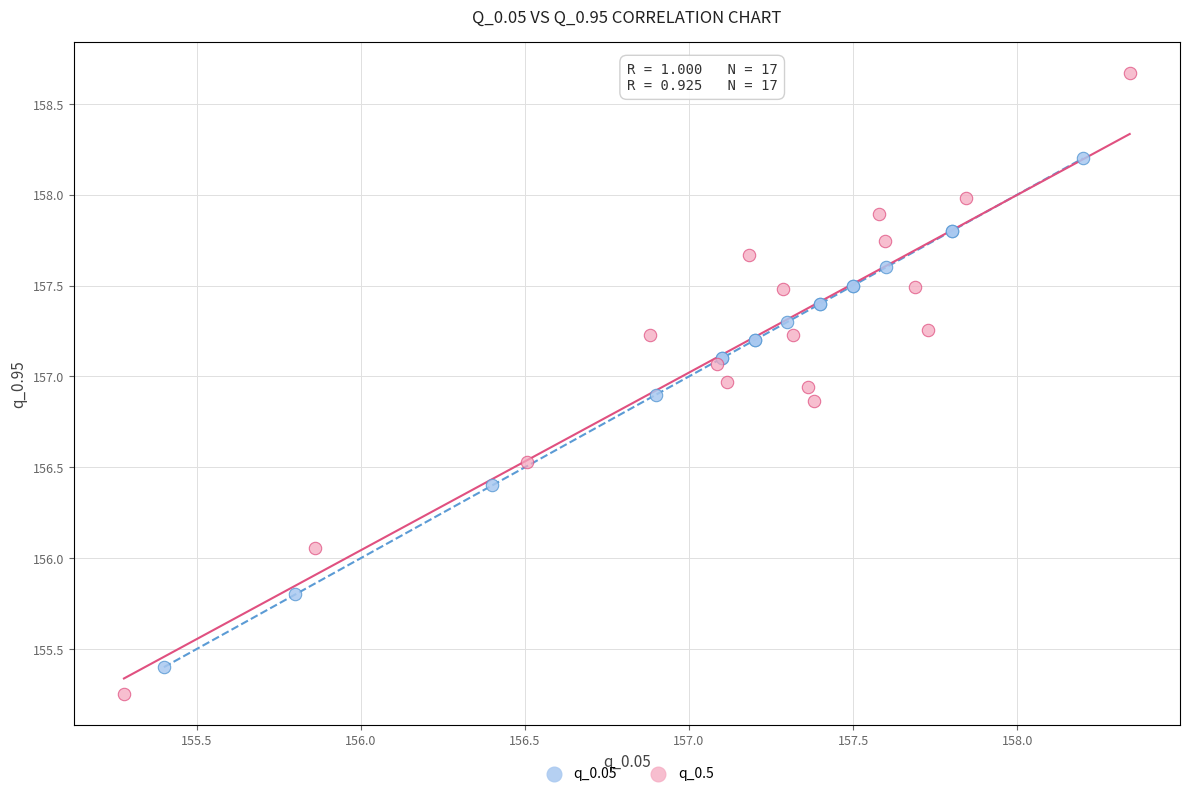

Which series has the largest Y range (max minus min)?

q_0.5